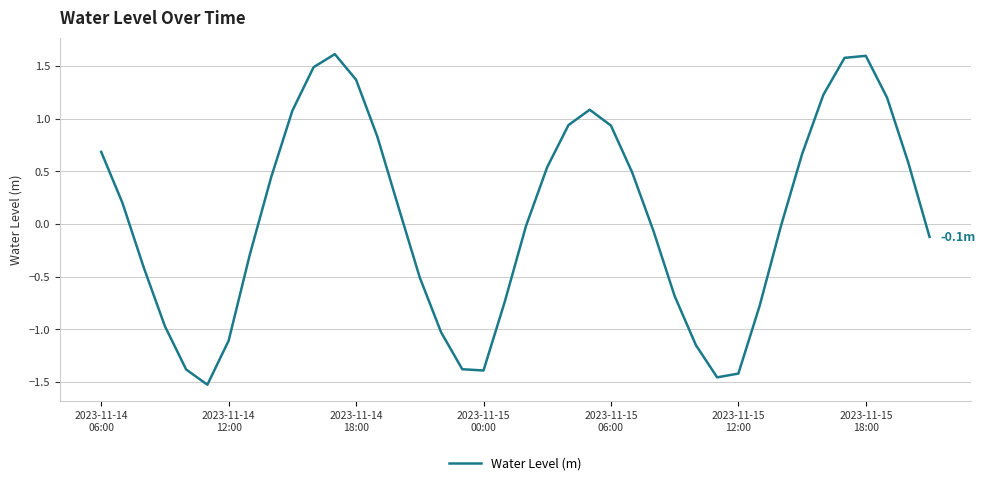

What is the difference between the maximum and minimum values?

3.1